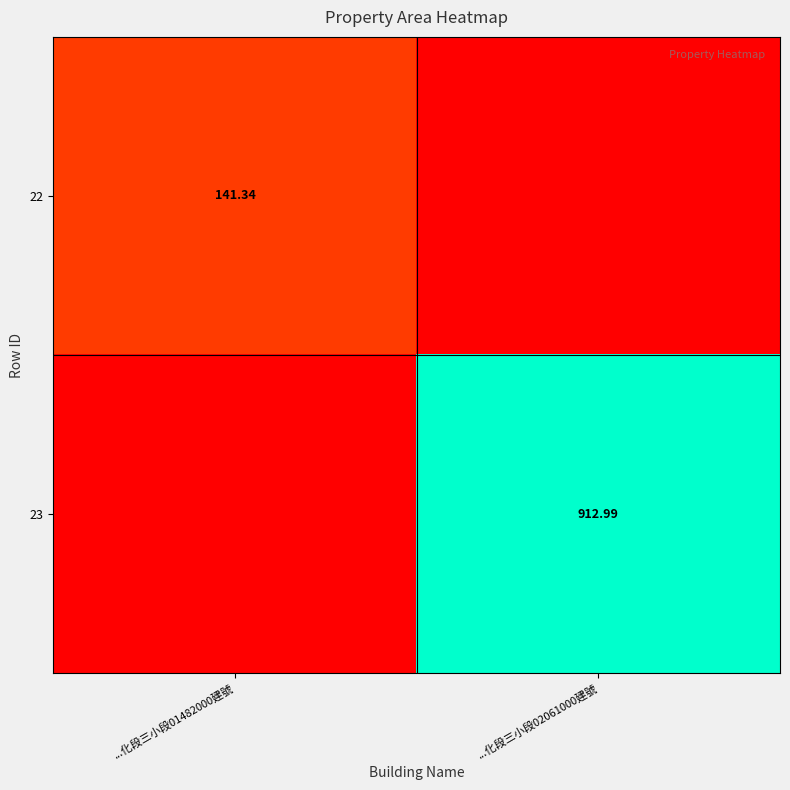

Is the value of 23 at ...化段三小段02061000建號 greater than the value of 22 at ...化段三小段01482000建號?

Yes